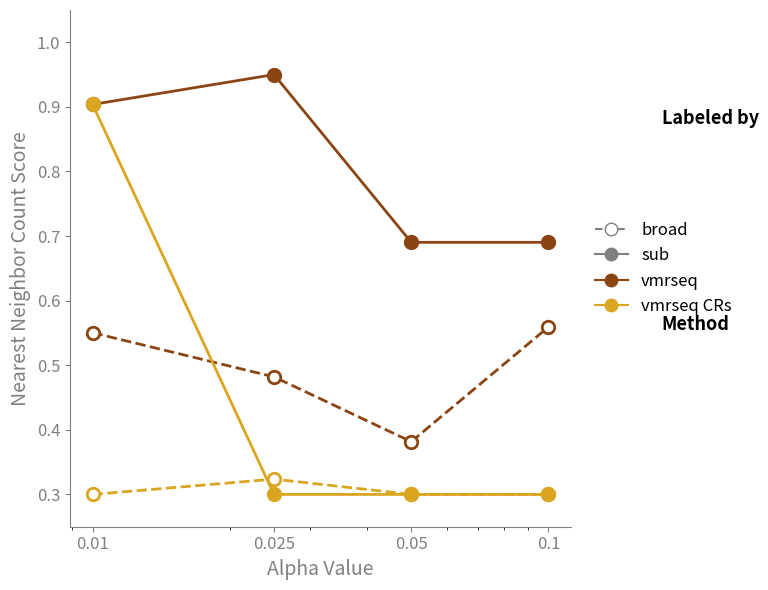

Reading left to right, list all the values displayed in this chart.

vmrseq_broad: 0.01=0.6	0.025=0.5	0.05=0.4	0.1=0.6
vmrseq_sub: 0.01=0.9	0.025=0.9	0.05=0.7	0.1=0.7
vmrseq CRs_broad: 0.01=0.3	0.025=0.3	0.05=0.3	0.1=0.3
vmrseq CRs_sub: 0.01=0.9	0.025=0.3	0.05=0.3	0.1=0.3